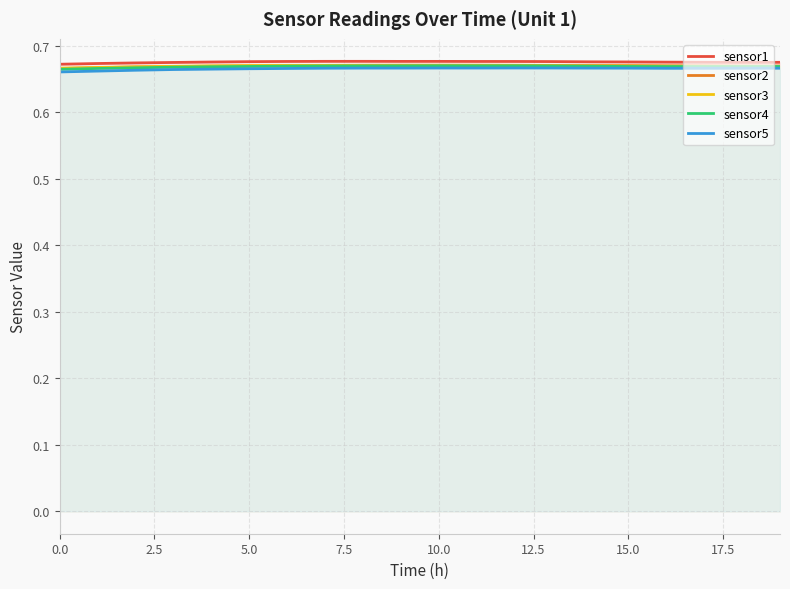

Reading left to right, list all the values displayed in this chart.

sensor1: 0.7	0.7	0.7	0.7	0.7	0.7	0.7	0.7	0.7	0.7	0.7	0.7	0.7	0.7	0.7	0.7	0.7	0.7	0.7	0.7
sensor2: 0.7	0.7	0.7	0.7	0.7	0.7	0.7	0.7	0.7	0.7	0.7	0.7	0.7	0.7	0.7	0.7	0.7	0.7	0.7	0.7
sensor3: 0.7	0.7	0.7	0.7	0.7	0.7	0.7	0.7	0.7	0.7	0.7	0.7	0.7	0.7	0.7	0.7	0.7	0.7	0.7	0.7
sensor4: 0.7	0.7	0.7	0.7	0.7	0.7	0.7	0.7	0.7	0.7	0.7	0.7	0.7	0.7	0.7	0.7	0.7	0.7	0.7	0.7
sensor5: 0.7	0.7	0.7	0.7	0.7	0.7	0.7	0.7	0.7	0.7	0.7	0.7	0.7	0.7	0.7	0.7	0.7	0.7	0.7	0.7